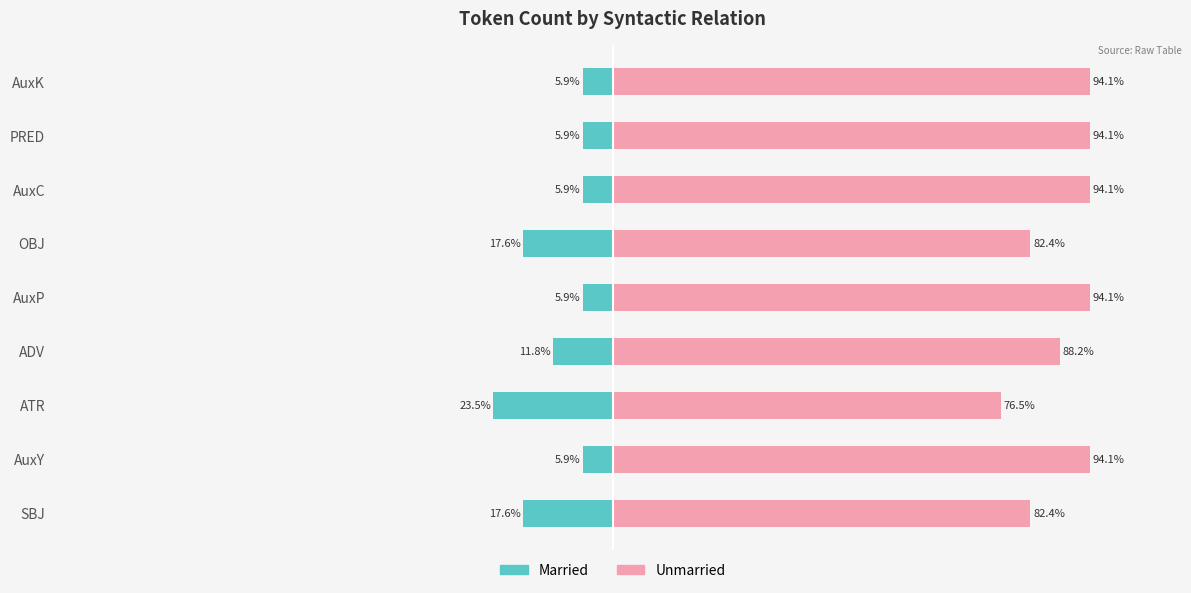

True or false: Count (left) has a value of -9.9 at −25.

False